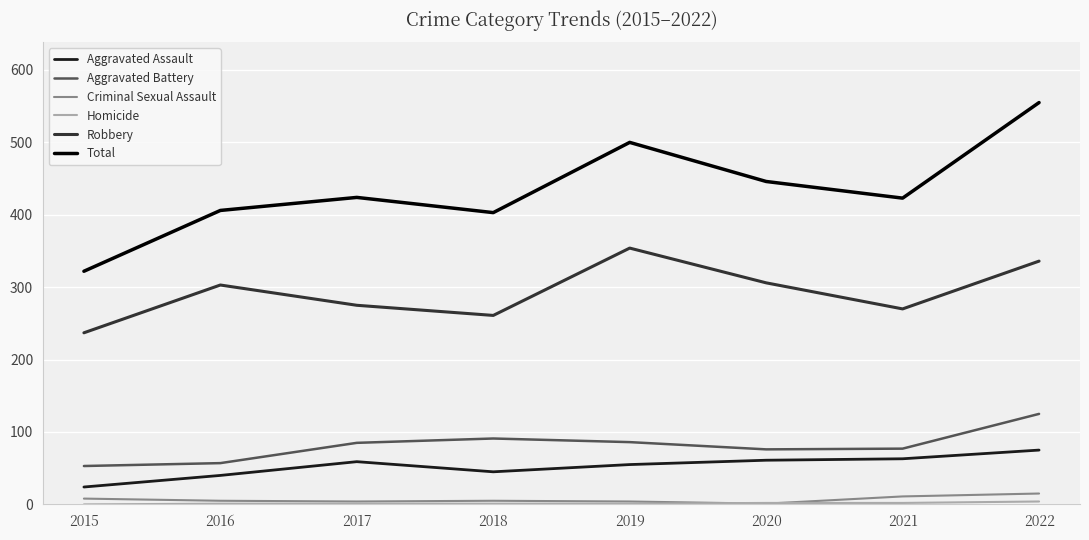

Which category has the highest value in the Total series?

2022